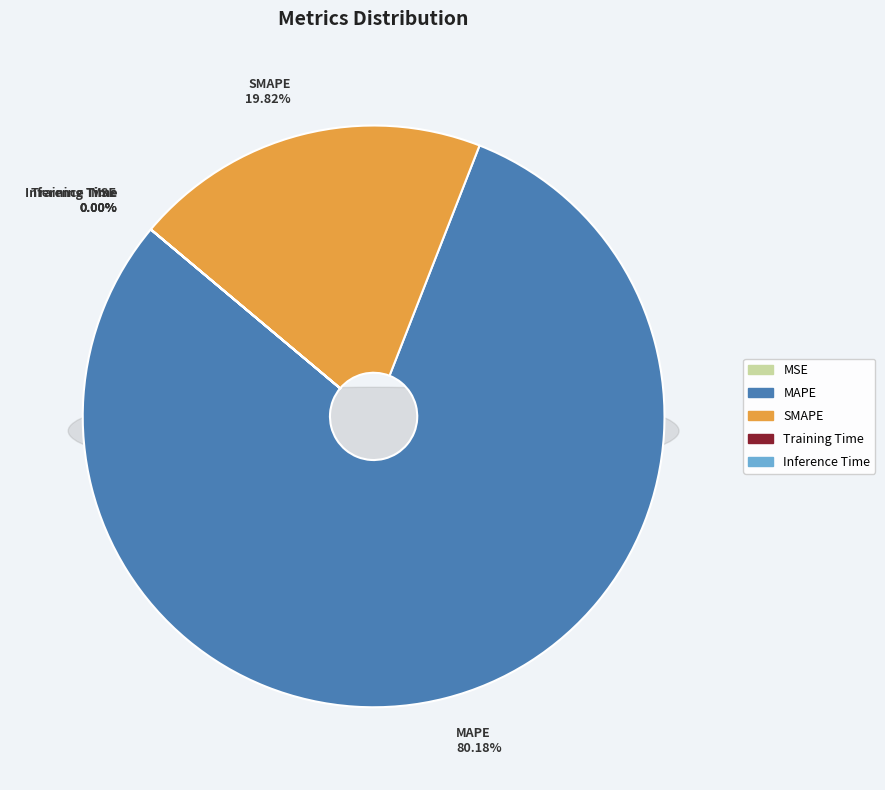

To the nearest percent, what is the average slice percentage?

20%